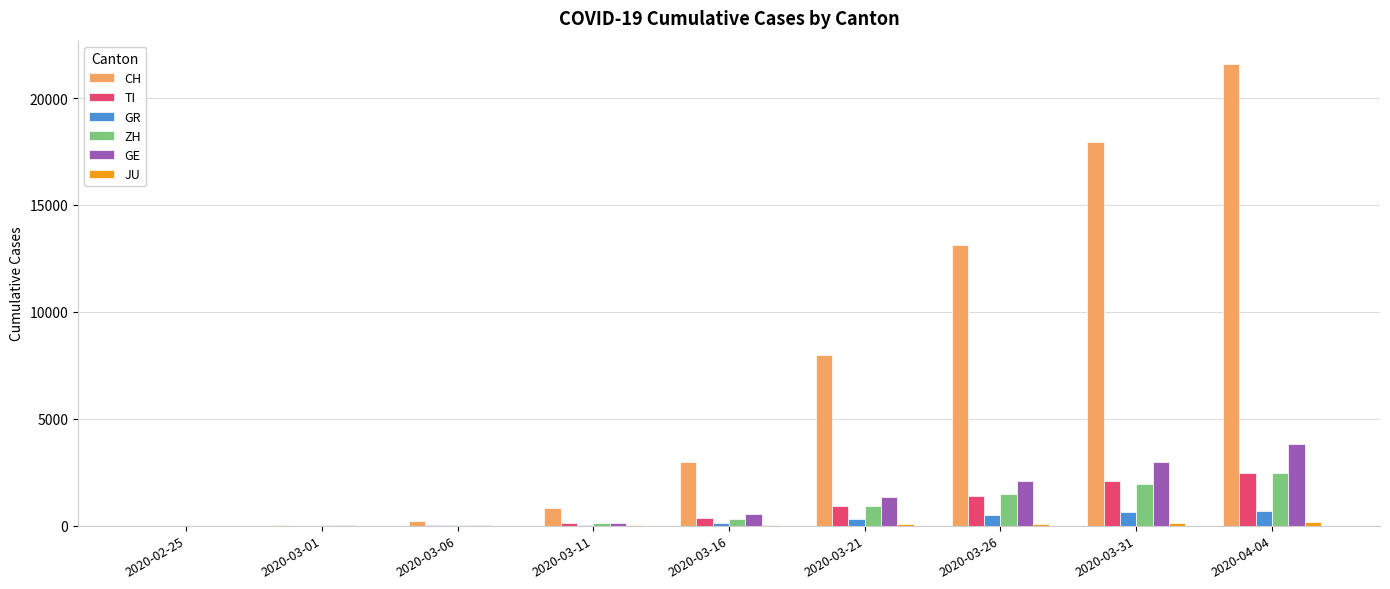

The value of CH at 2020-04-04 is 21605. True or false?

True